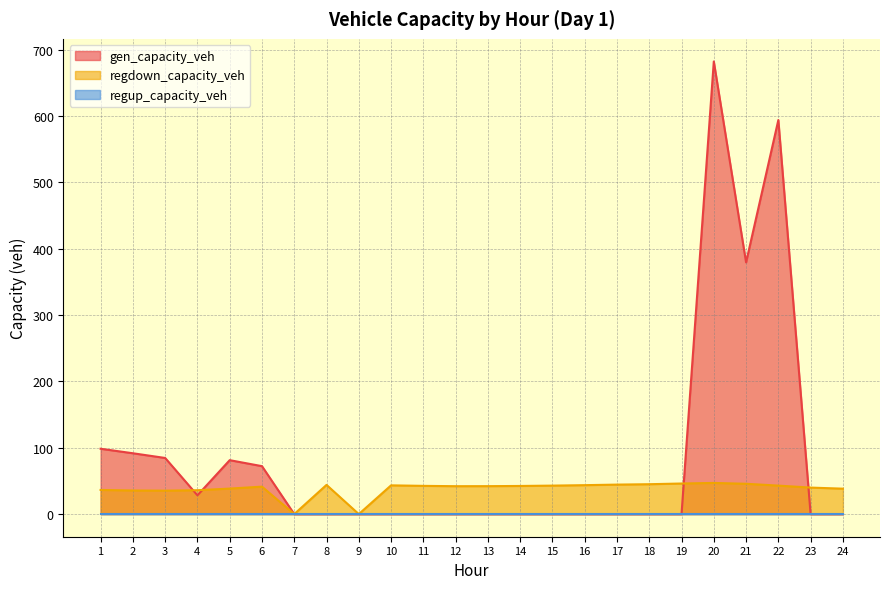

The value of gen_capacity_veh at 2 is 91.7. True or false?

True